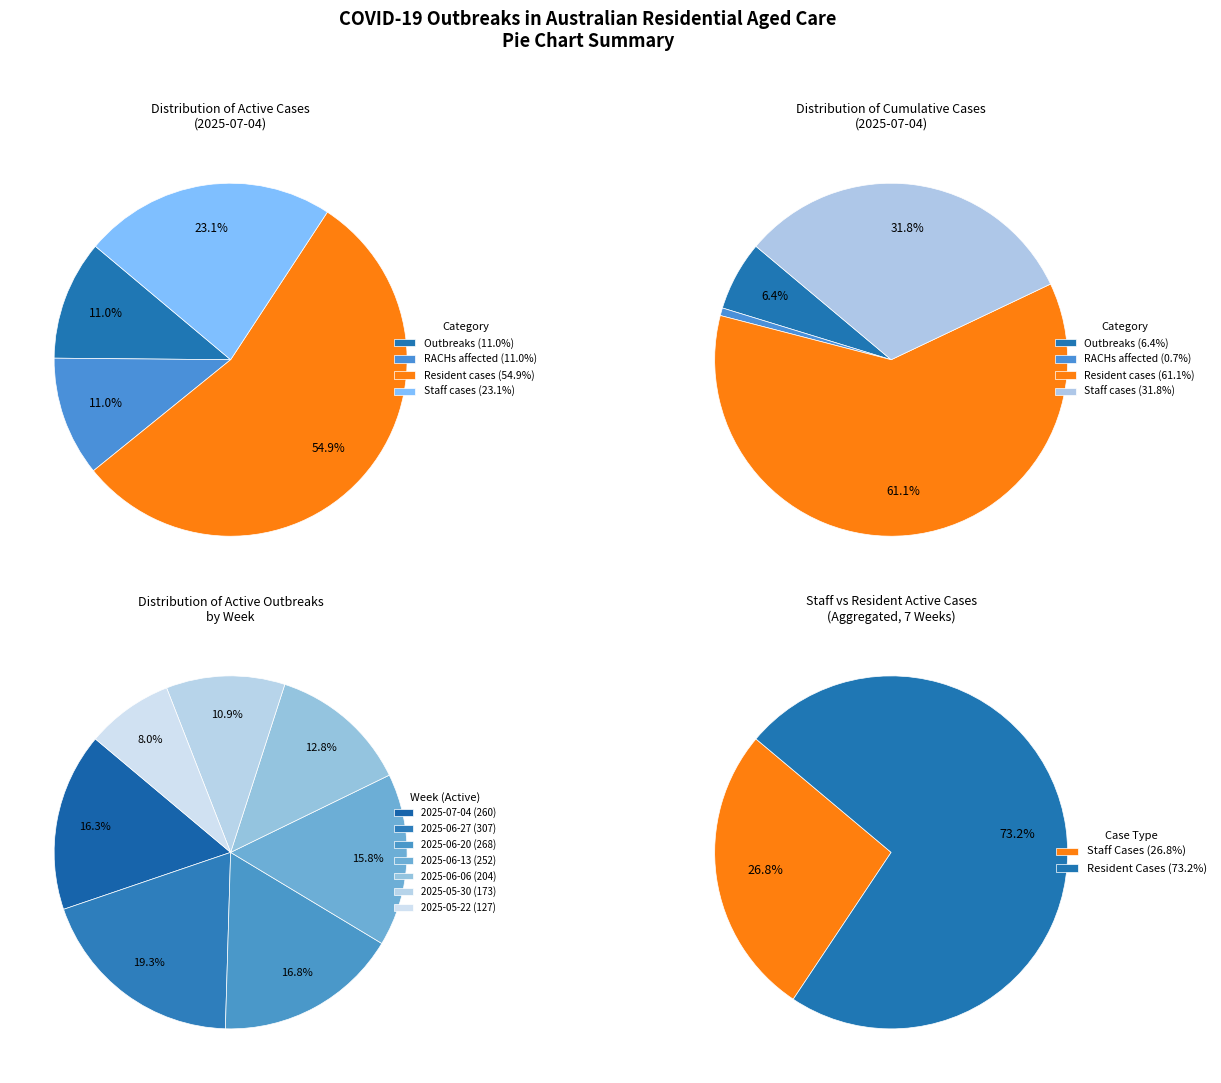

What percentage is NOT represented by Staff cases?

76.9%